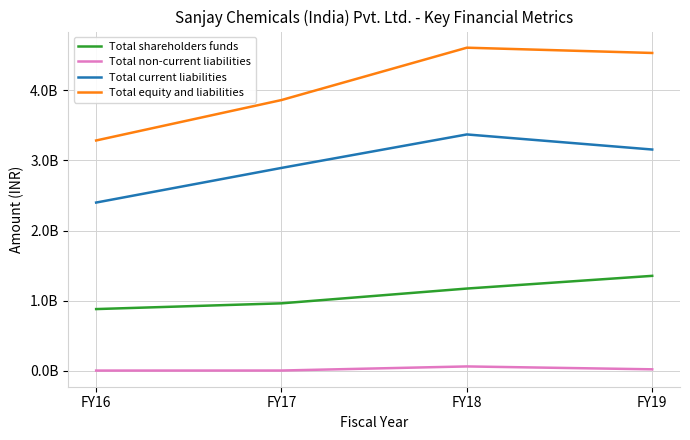

Reading left to right, list all the values displayed in this chart.

Total shareholders funds: 881099507	962954783	1173652404	1354769871
Total non-current liabilities: 4090522	4821852	63207758	22057969
Total current liabilities: 2399947470	2893899545	3371171929	3156072057
Total equity and liabilities: 3285137499	3861676180	4608032091	4532899897